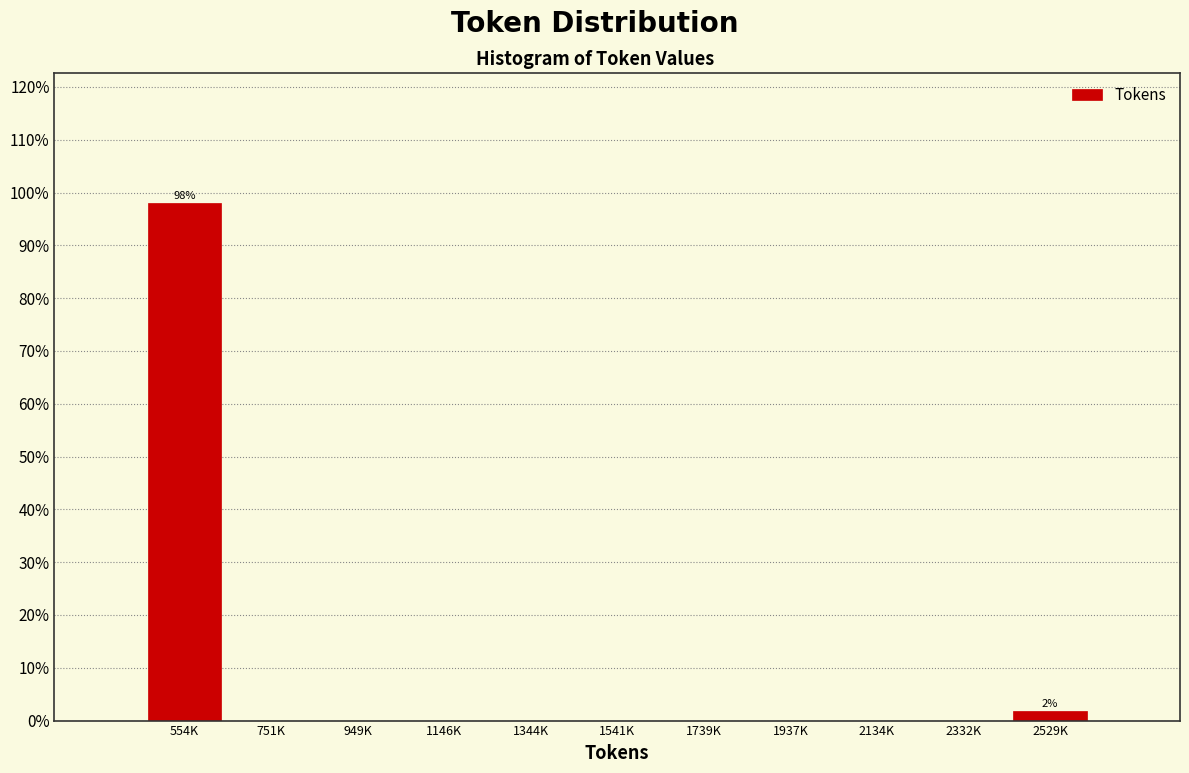

Reading left to right, list all the values displayed in this chart.

554K=98.1	751K=0.0	949K=0.0	1146K=0.0	1344K=0.0	1541K=0.0	1739K=0.0	1937K=0.0	2134K=0.0	2332K=0.0	2529K=1.9